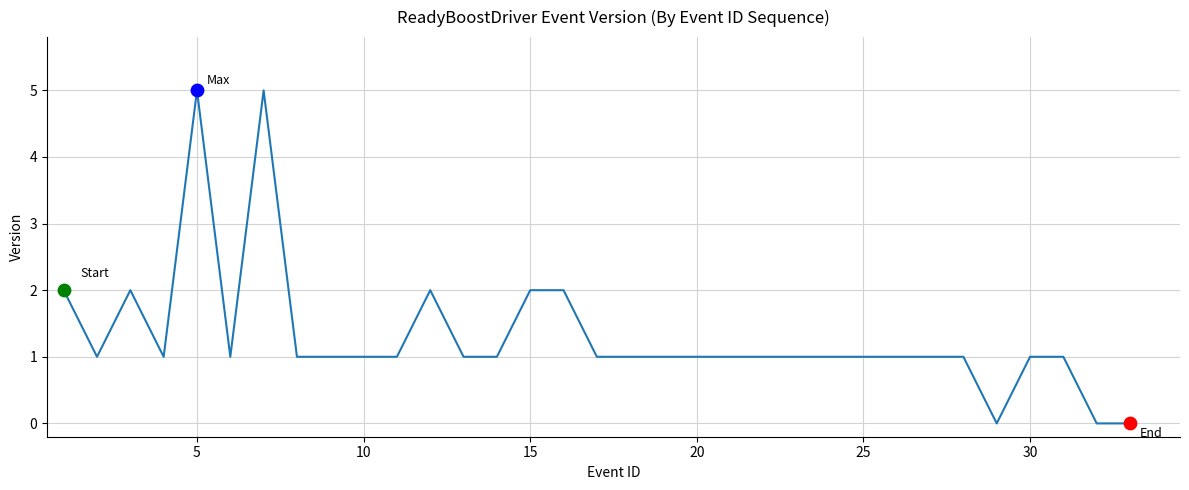

What is the greatest value displayed?

5